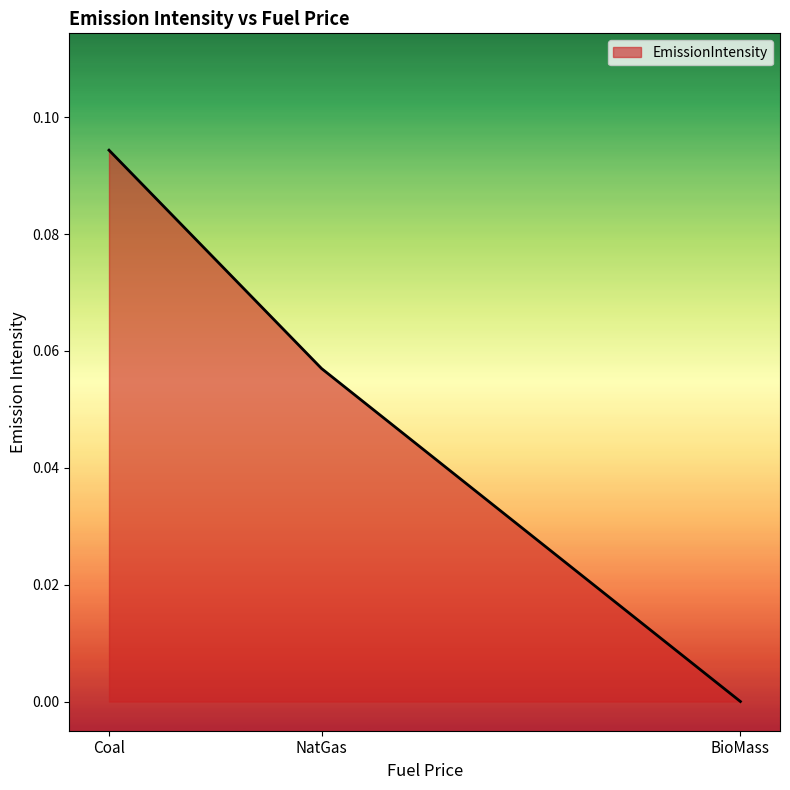

Which category has the highest value across all series?

Coal